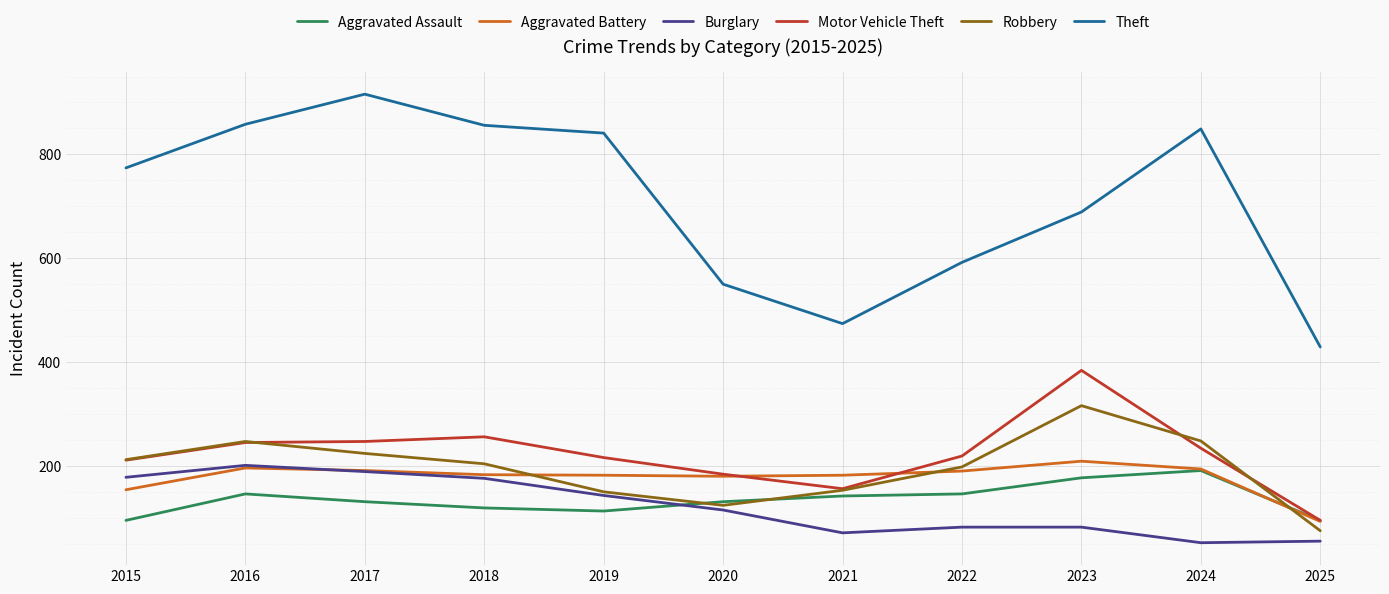

What is the difference between the highest and lowest values at 2022?

510